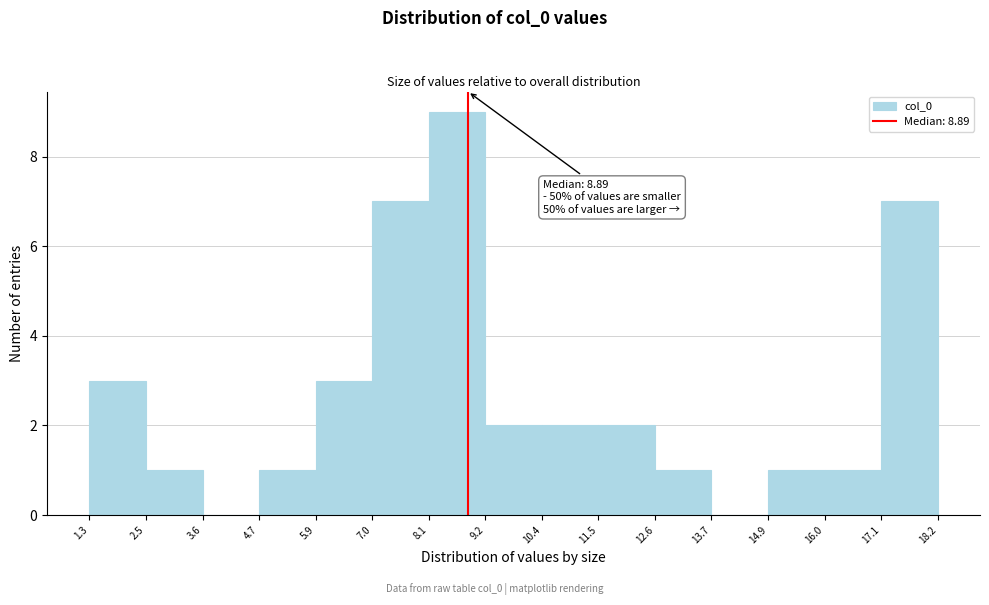

Over which range of the x-axis is the bar tallest?

8.1 to 9.2